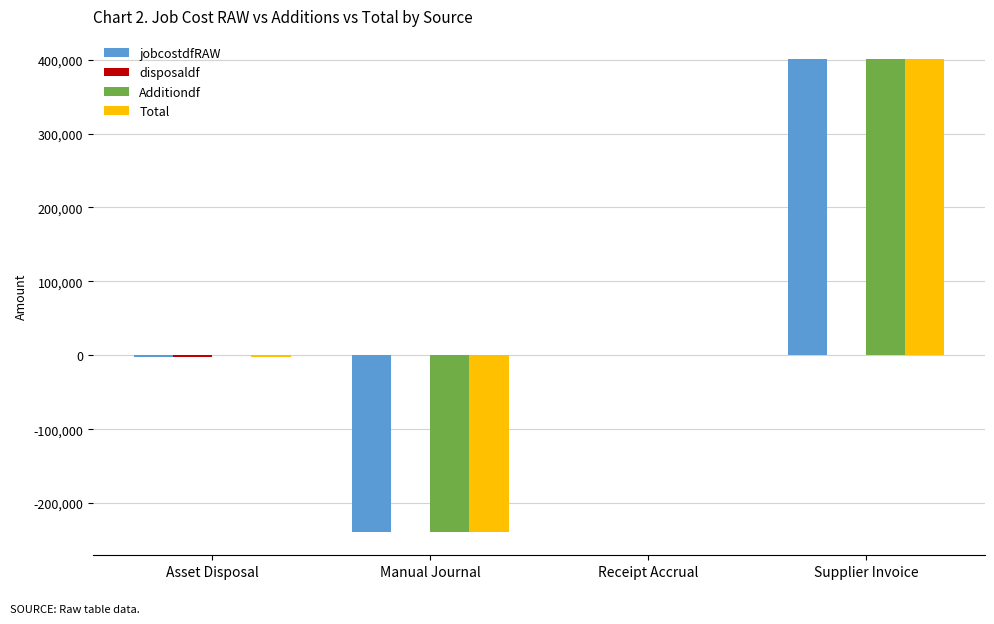

True or false: jobcostdfRAW has a value of -137194.0 at Manual Journal.

False